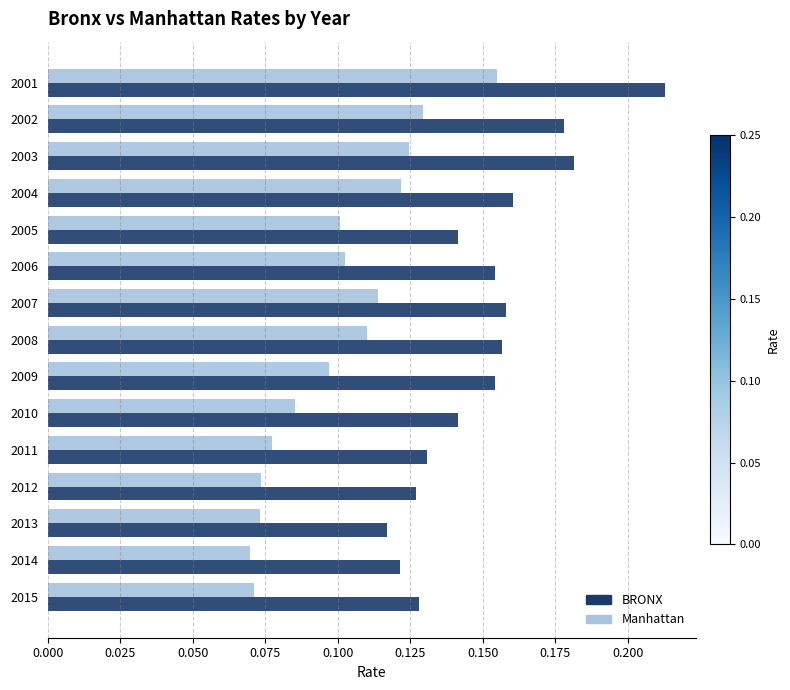

Which series has the widest spread of values?

BRONX